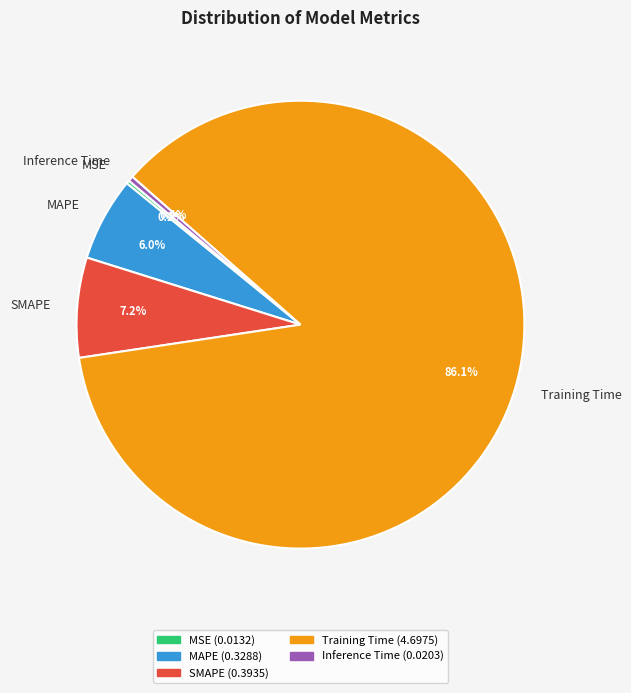

Does any single category account for the majority?

Yes